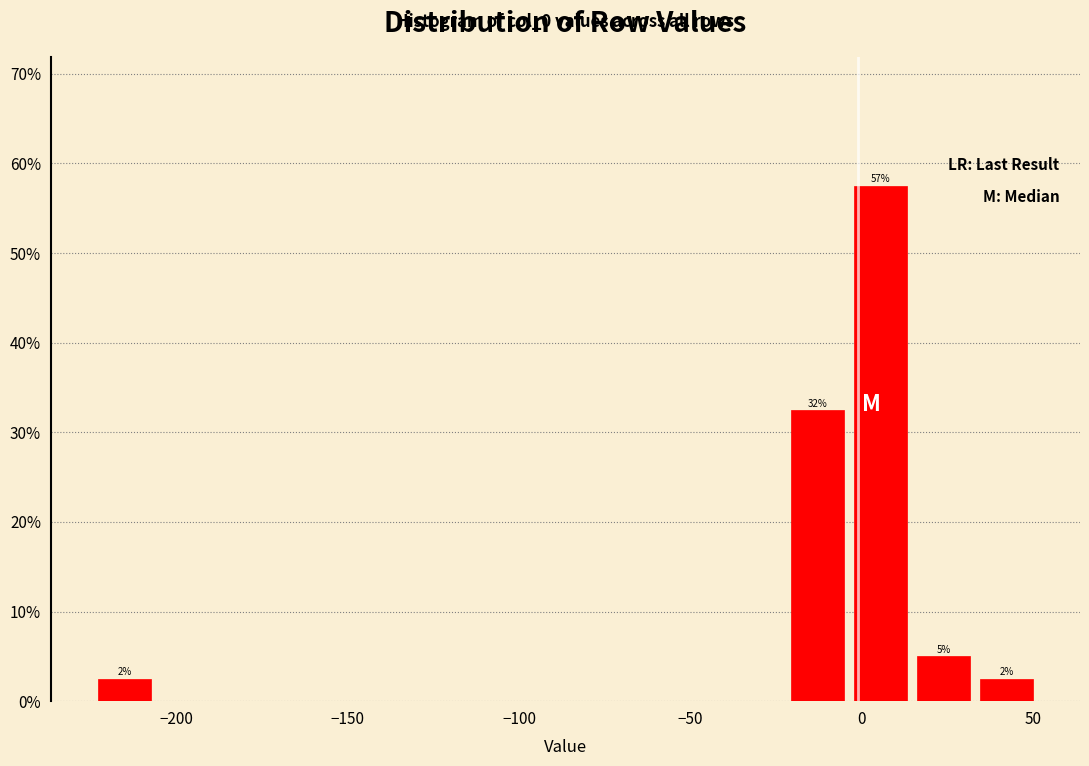

Around what value on the x-axis is the tallest bar? Give the approximate position of its centre, as read against the axis.

5